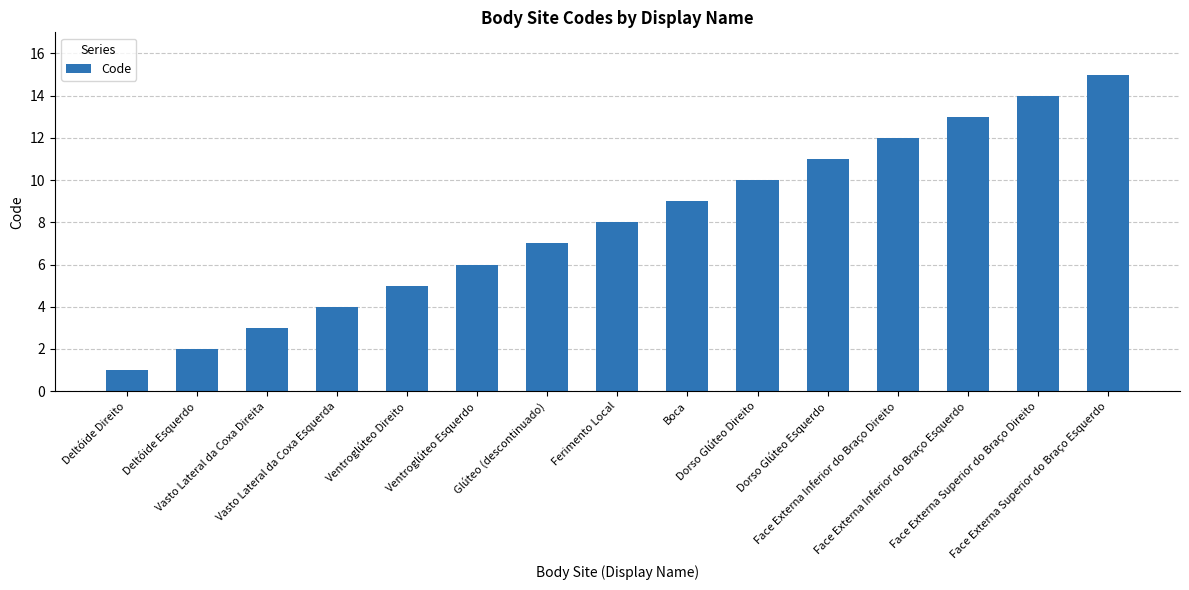

The chart shows a value of 11 at Dorso Glúteo Esquerdo. True or false?

True